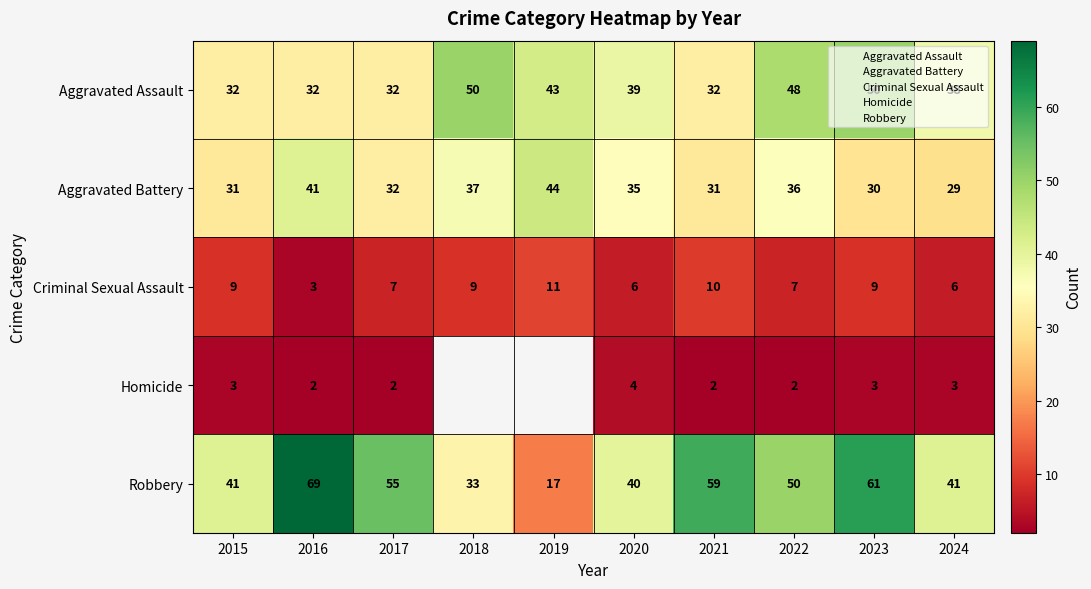

Which series has the widest spread of values?

Robbery